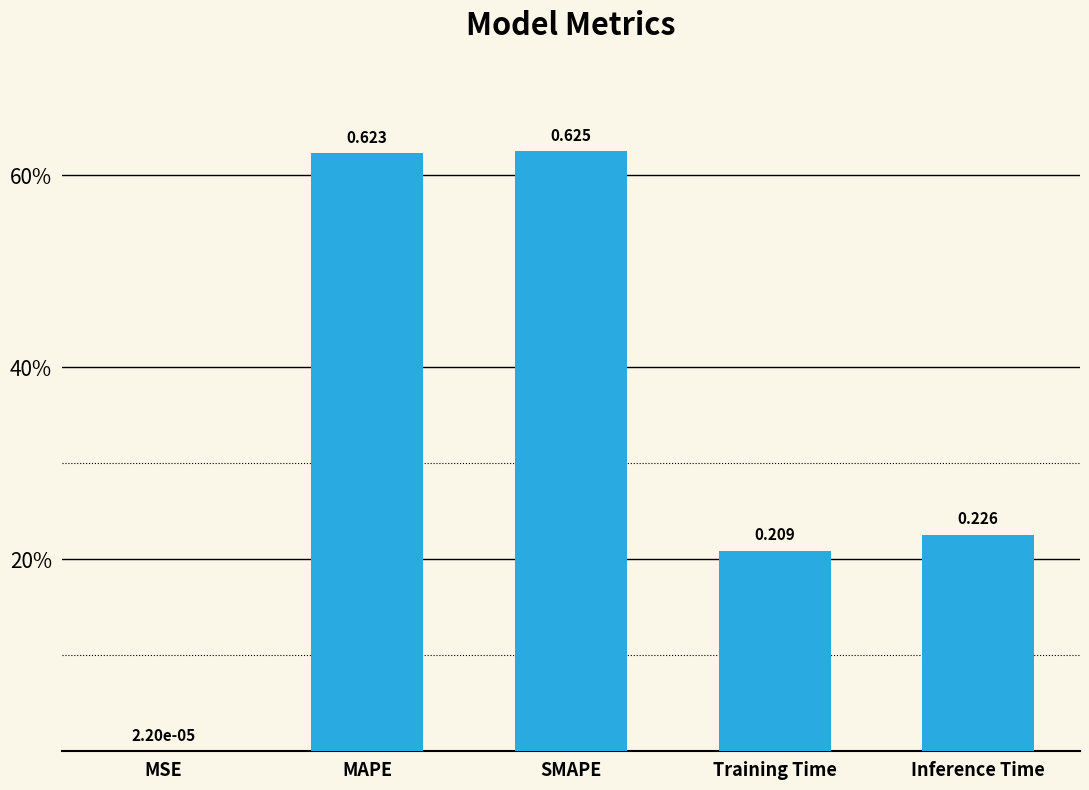

Are the bars horizontal?

No